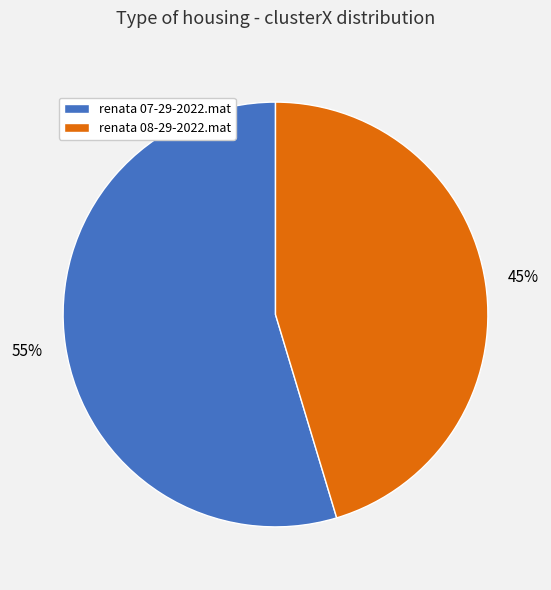

The renata 08-29-2022.mat slice represents 45% of the pie. True or false?

True